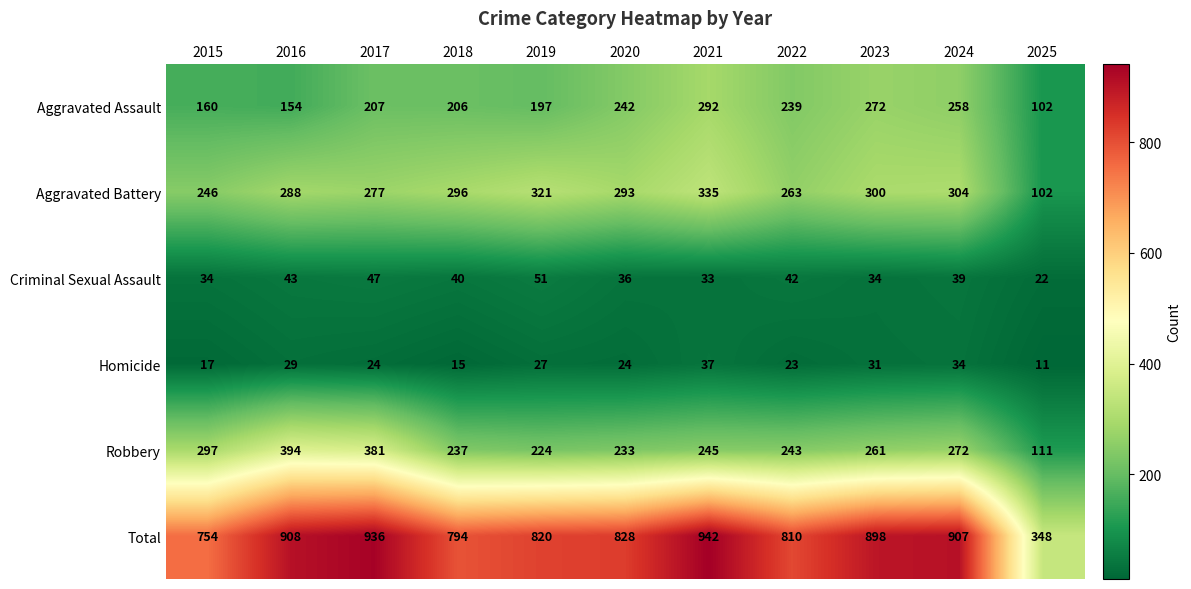

What is the spread (max minus min) of values at 2024?

873